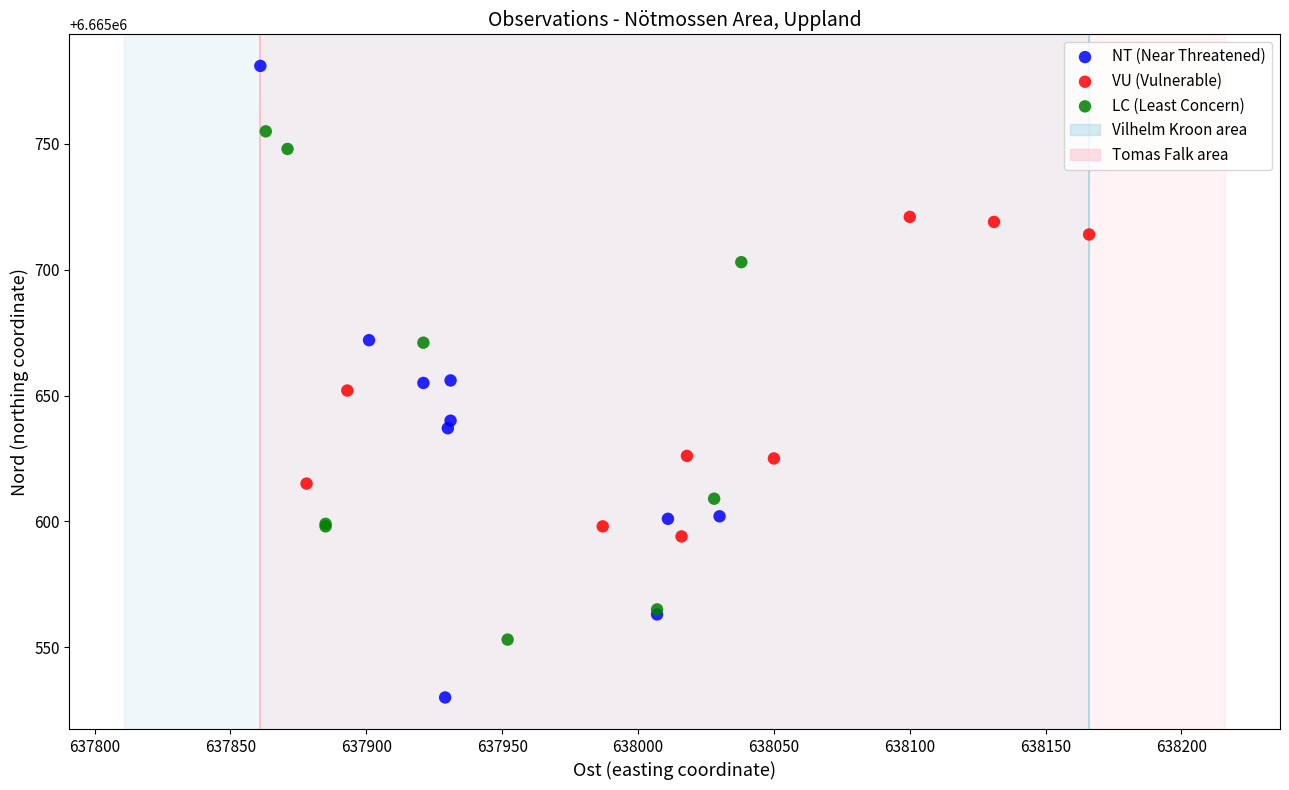

Which series has the largest Y range (max minus min)?

NT (Near Threatened)